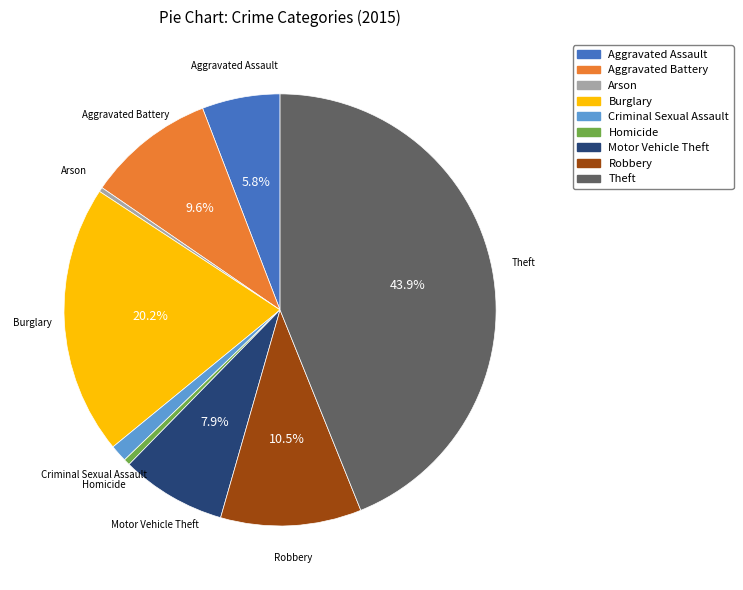

Approximately how many times larger is the value at Burglary compared to Aggravated Battery?

2.1